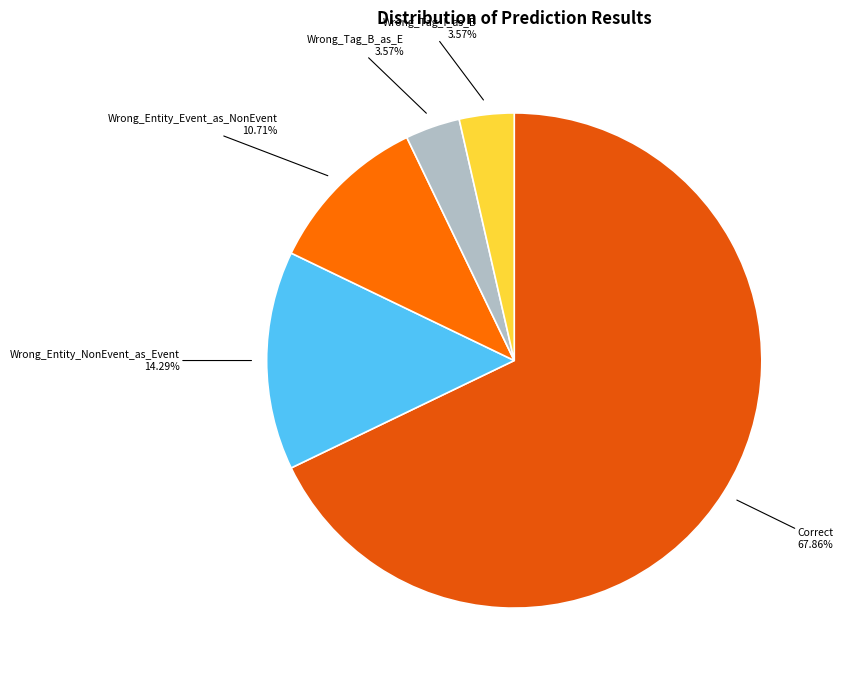

Does Wrong_Entity_Event_as_NonEvent represent more than half of the total?

No